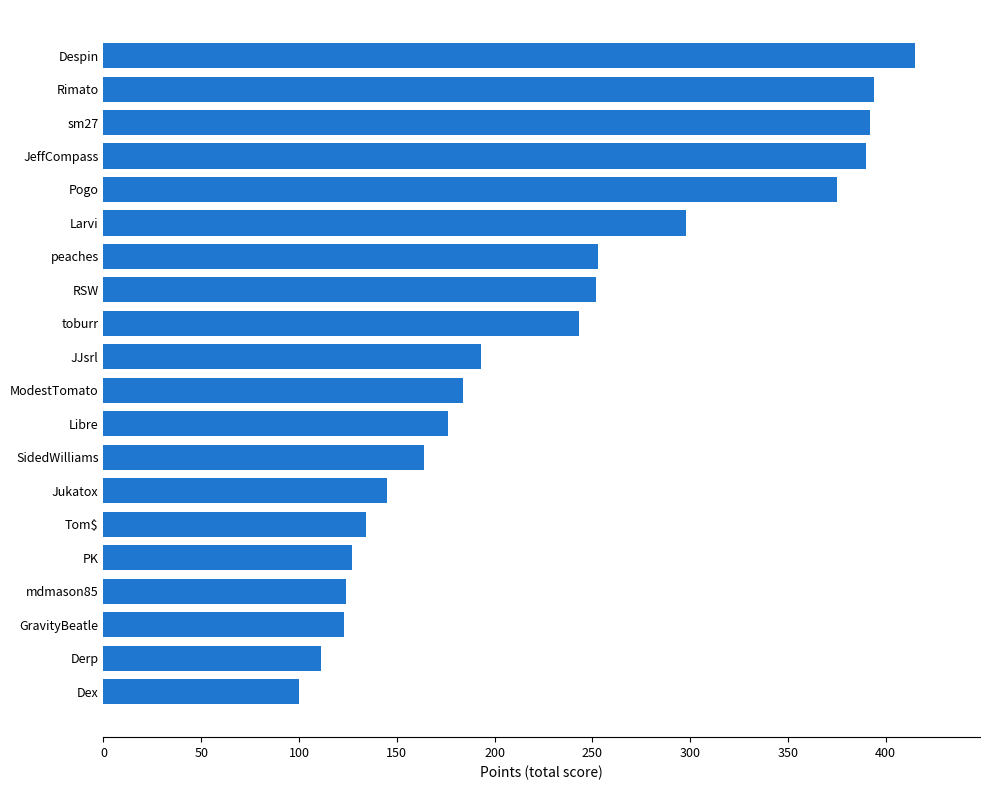

What is the sum of all values?

4593